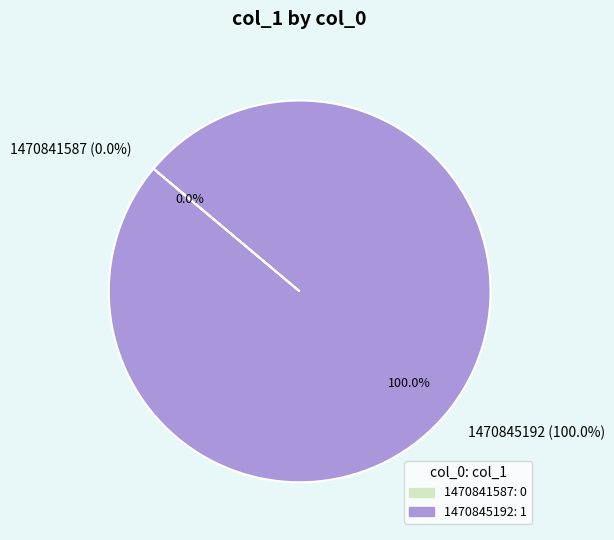

What is the change in value from 1470841587 to 1470845192?

+1